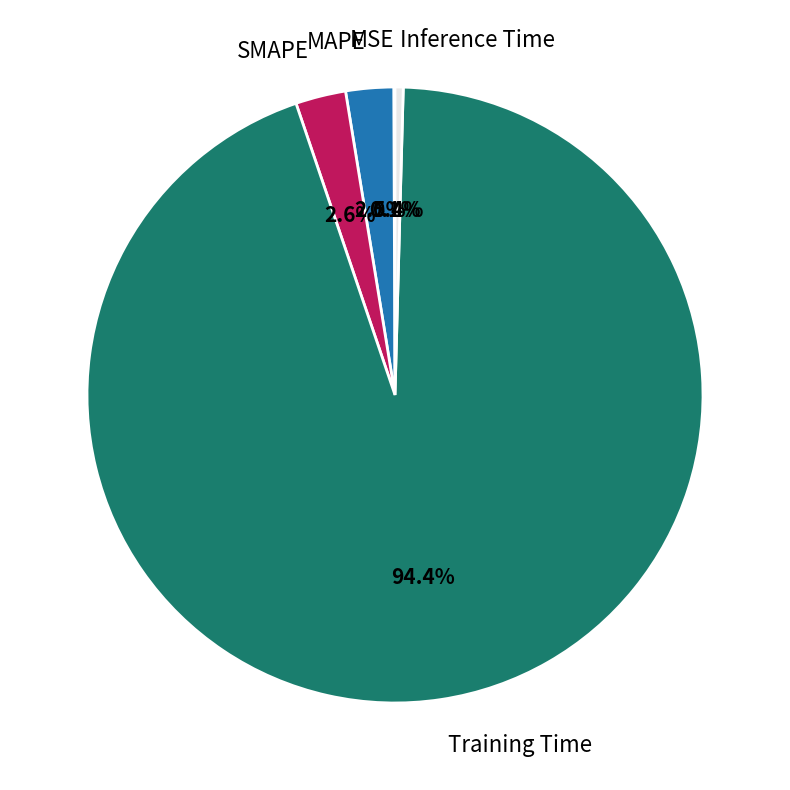

What percentage is NOT represented by Training Time?

5.6%